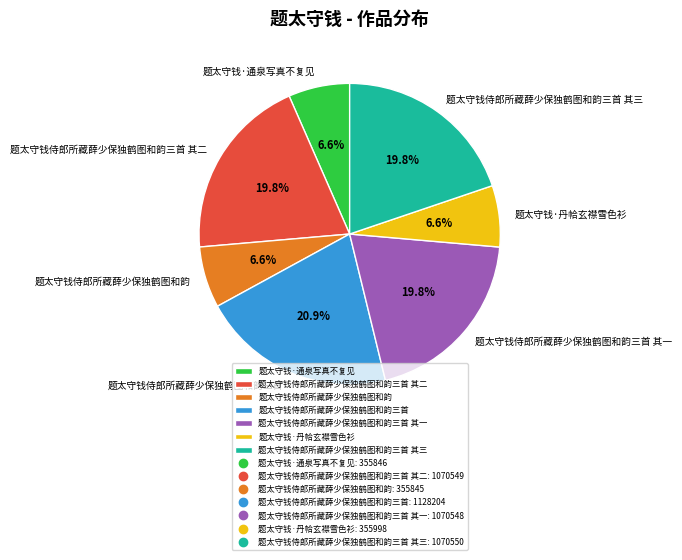

The 题太守钱侍郎所藏薛少保独鹤图和韵三首 其二 slice represents 33% of the pie. True or false?

False